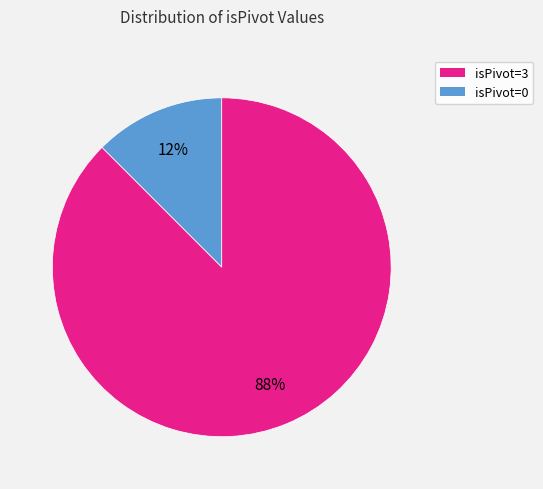

How many slices are in this pie chart?

2